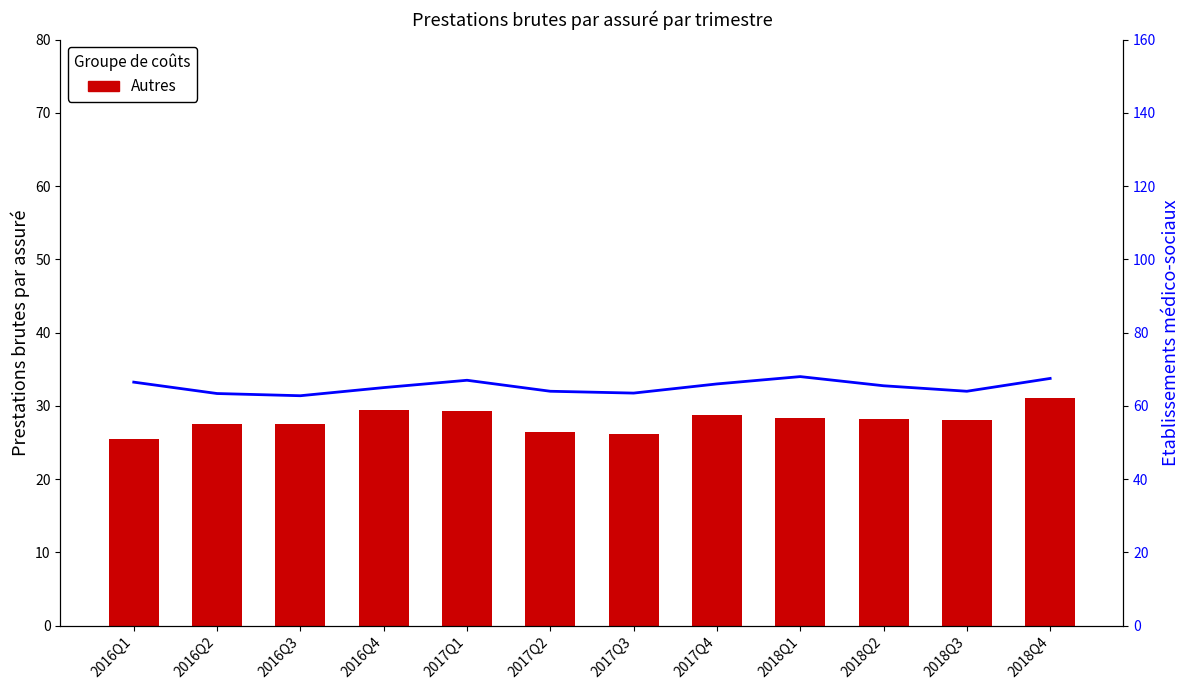

Are the bars horizontal?

No